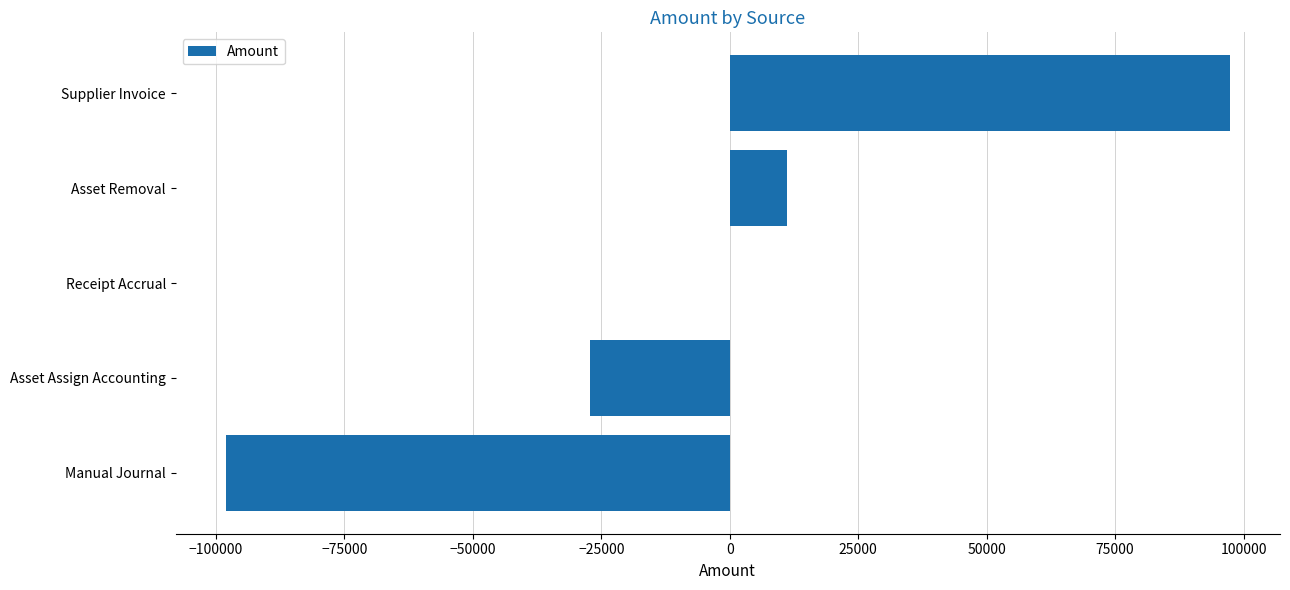

Does the chart contain stacked bars?

No